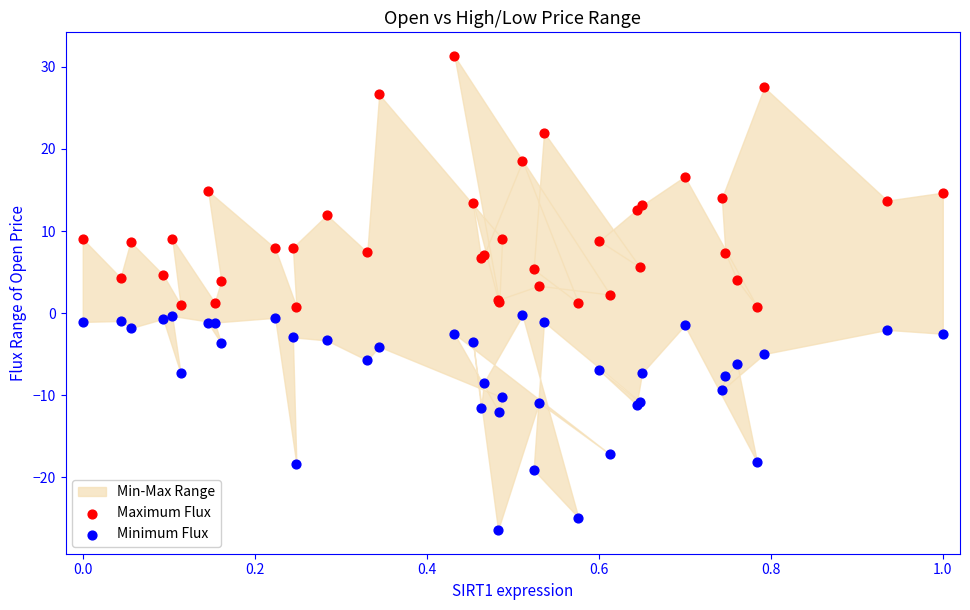

Which series has the largest Y range (max minus min)?

Maximum Flux